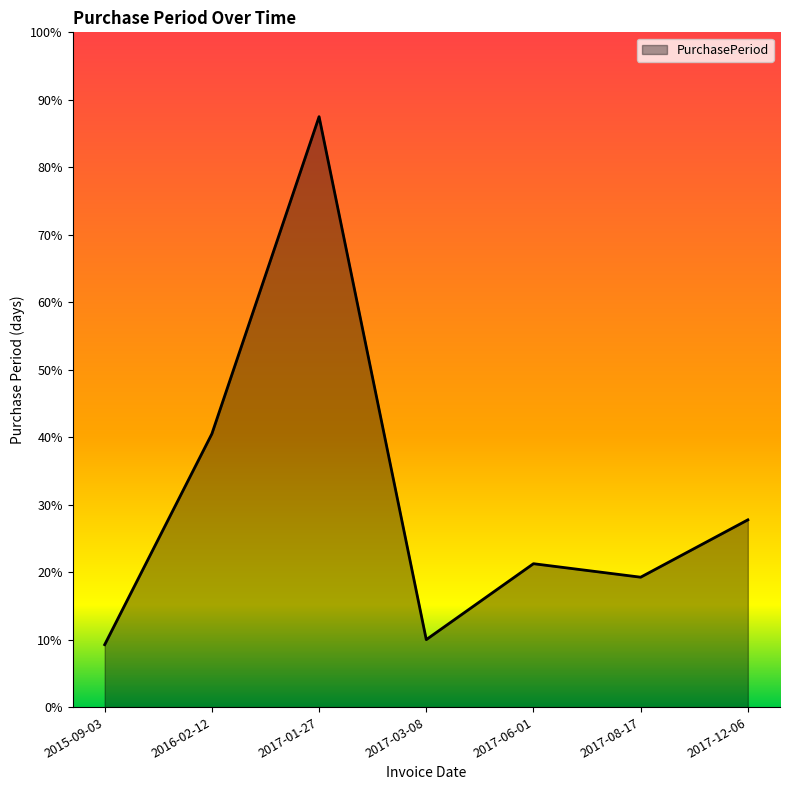

Is this an area chart (filled region under the line)?

Yes